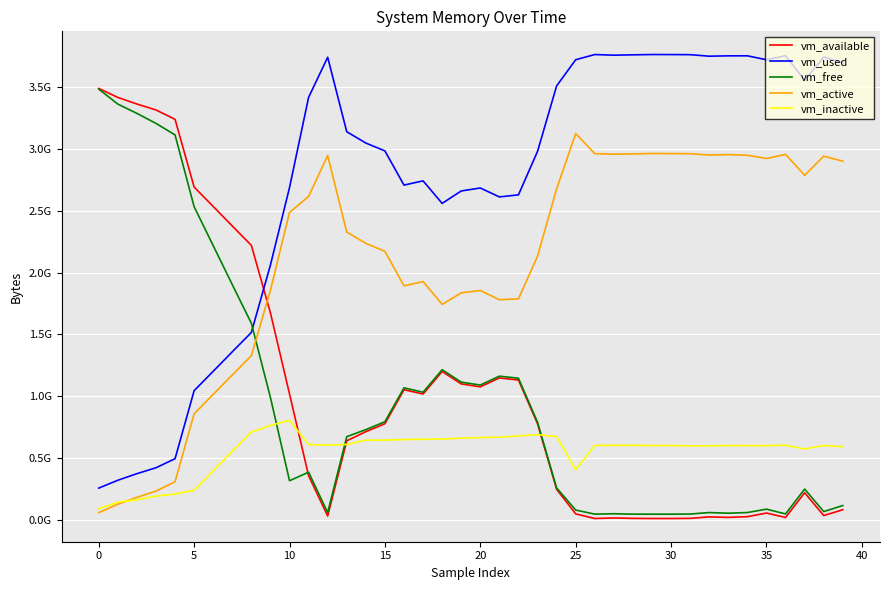

What are all the series names shown in the legend?

vm_available, vm_used, vm_free, vm_active, vm_inactive